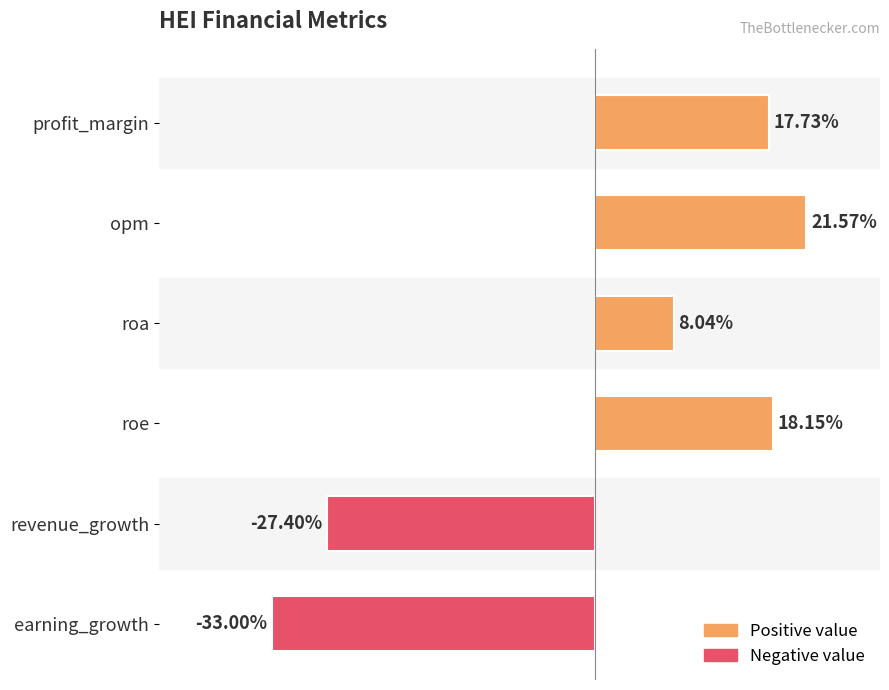

What is the label of the 6th bar from the top?

earning_growth